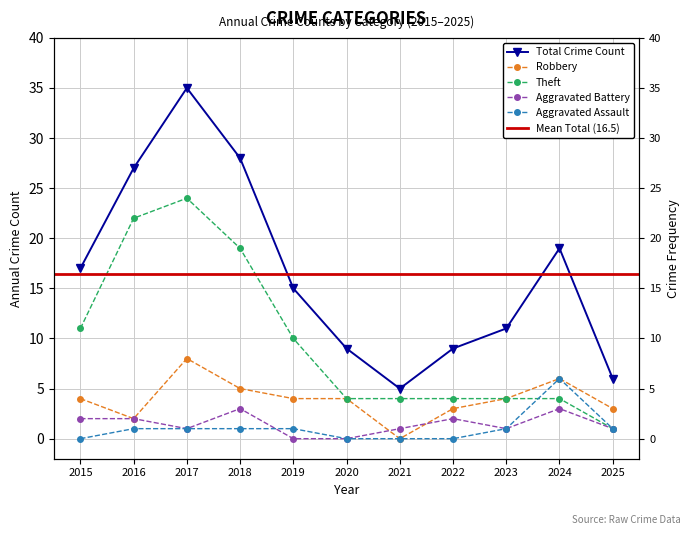

True or false: Total has more than 1 interior local peaks.

True